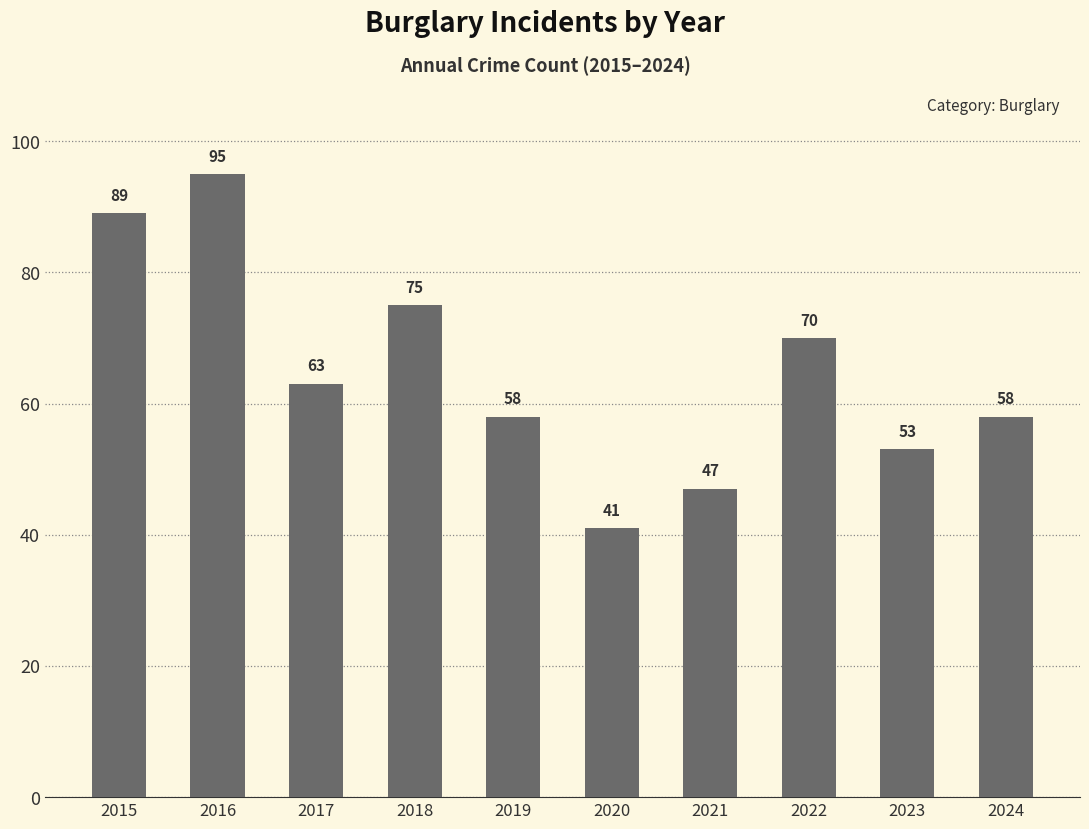

At which label does the data first exceed 63?

2015